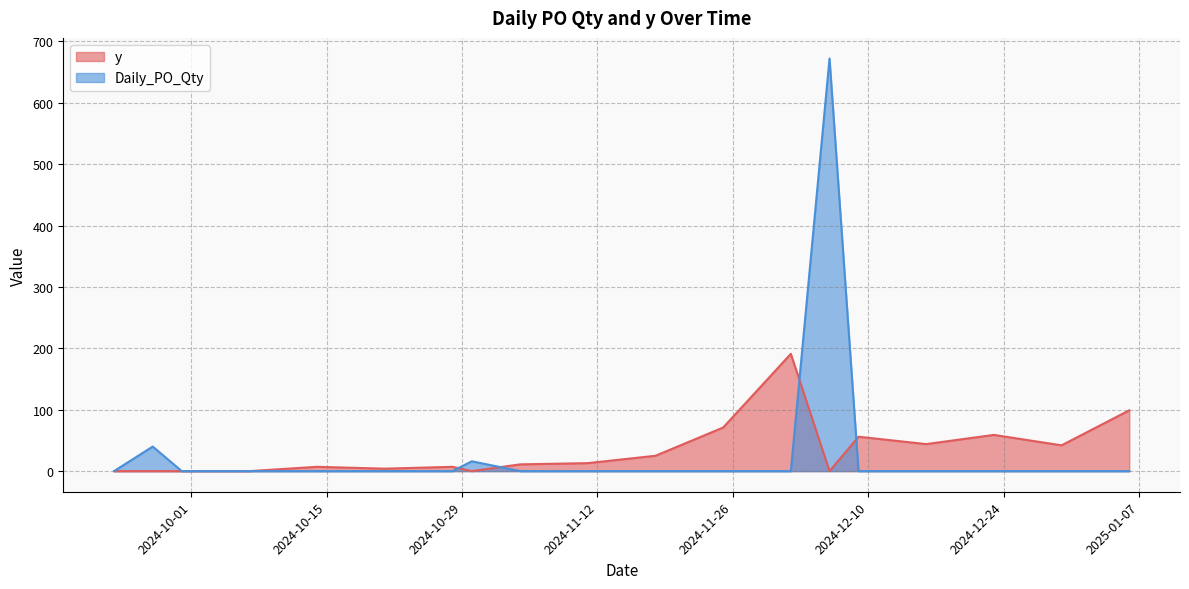

Between 2024-10-07 and 2024-12-16, which series saw the biggest shift?

y